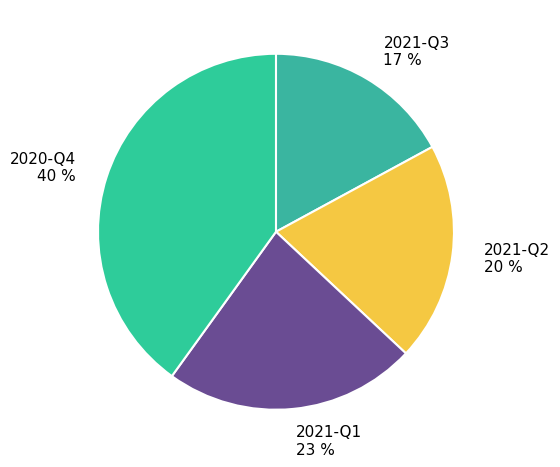

Is the sum of 2021-Q1 and 2021-Q2 greater than half?

No